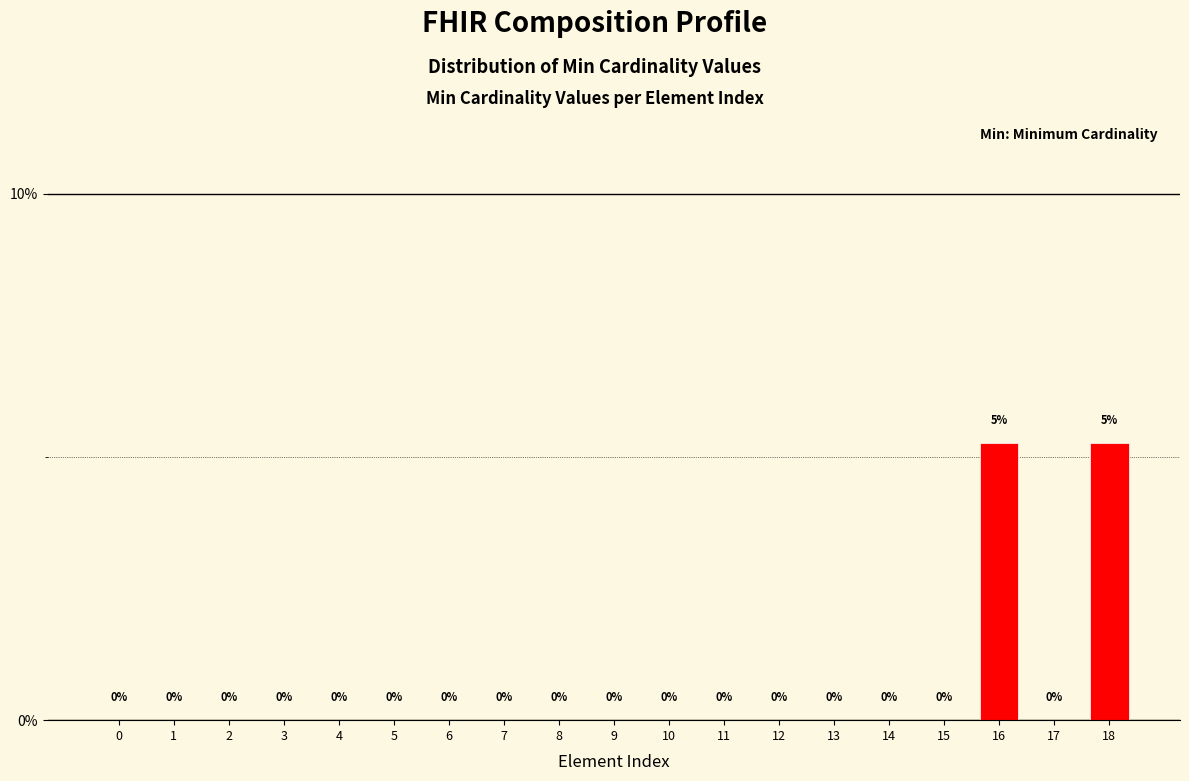

True or false: the data shows -2.0 at 7.

False